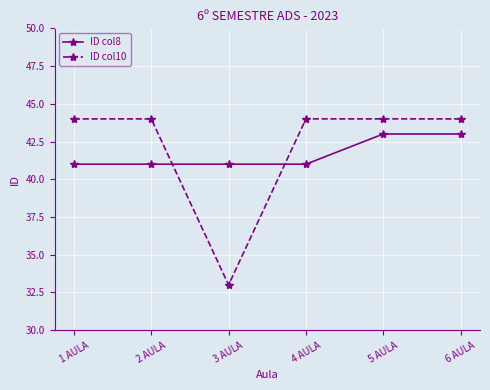

Reading right to left, transcribe all the data shown in this chart.

ID col8: 43	43	41	41	41	41
ID col10: 44	44	44	33	44	44